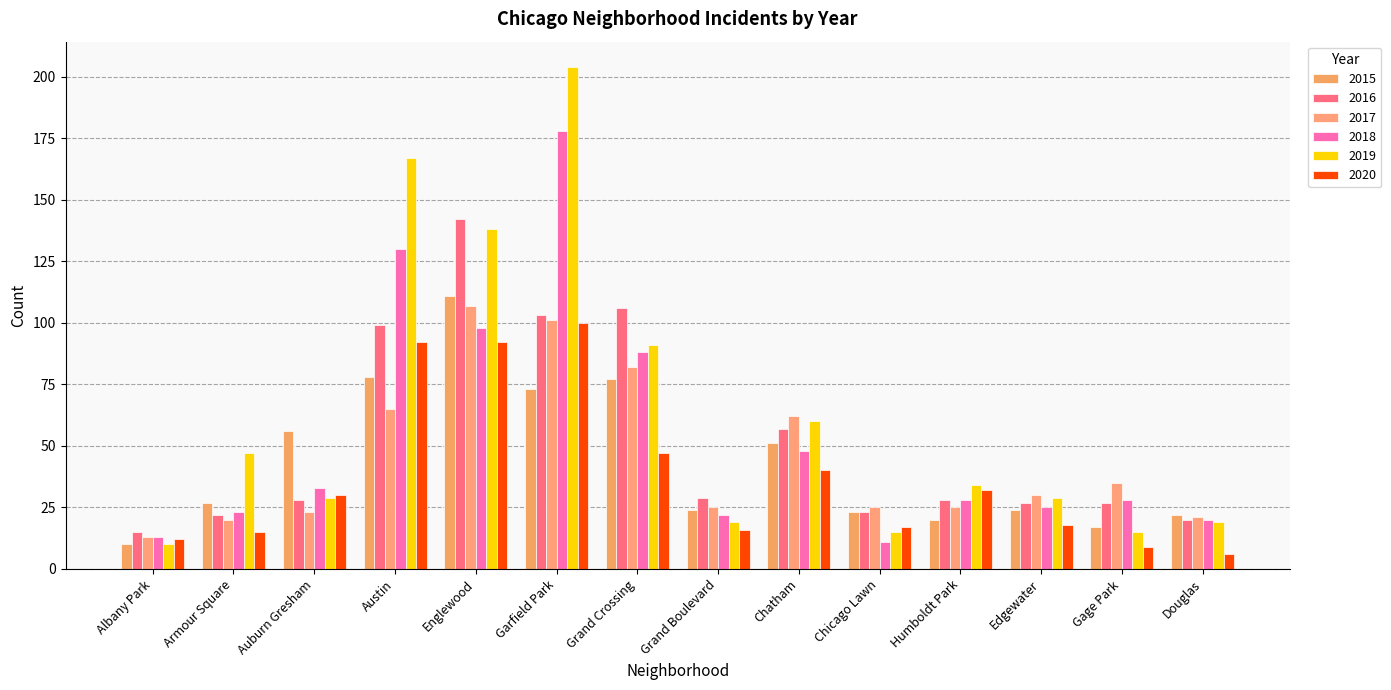

Reading right to left, list all the values displayed in this chart.

2015: Douglas=22	Gage Park=17	Edgewater=24	Humboldt Park=20	Chicago Lawn=23	Chatham=51	Grand Boulevard=24	Grand Crossing=77	Garfield Park=73	Englewood=111	Austin=78	Auburn Gresham=56	Armour Square=27	Albany Park=10
2016: Douglas=20	Gage Park=27	Edgewater=27	Humboldt Park=28	Chicago Lawn=23	Chatham=57	Grand Boulevard=29	Grand Crossing=106	Garfield Park=103	Englewood=142	Austin=99	Auburn Gresham=28	Armour Square=22	Albany Park=15
2017: Douglas=21	Gage Park=35	Edgewater=30	Humboldt Park=25	Chicago Lawn=25	Chatham=62	Grand Boulevard=25	Grand Crossing=82	Garfield Park=101	Englewood=107	Austin=65	Auburn Gresham=23	Armour Square=20	Albany Park=13
2018: Douglas=20	Gage Park=28	Edgewater=25	Humboldt Park=28	Chicago Lawn=11	Chatham=48	Grand Boulevard=22	Grand Crossing=88	Garfield Park=178	Englewood=98	Austin=130	Auburn Gresham=33	Armour Square=23	Albany Park=13
2019: Douglas=19	Gage Park=15	Edgewater=29	Humboldt Park=34	Chicago Lawn=15	Chatham=60	Grand Boulevard=19	Grand Crossing=91	Garfield Park=204	Englewood=138	Austin=167	Auburn Gresham=29	Armour Square=47	Albany Park=10
2020: Douglas=6	Gage Park=9	Edgewater=18	Humboldt Park=32	Chicago Lawn=17	Chatham=40	Grand Boulevard=16	Grand Crossing=47	Garfield Park=100	Englewood=92	Austin=92	Auburn Gresham=30	Armour Square=15	Albany Park=12